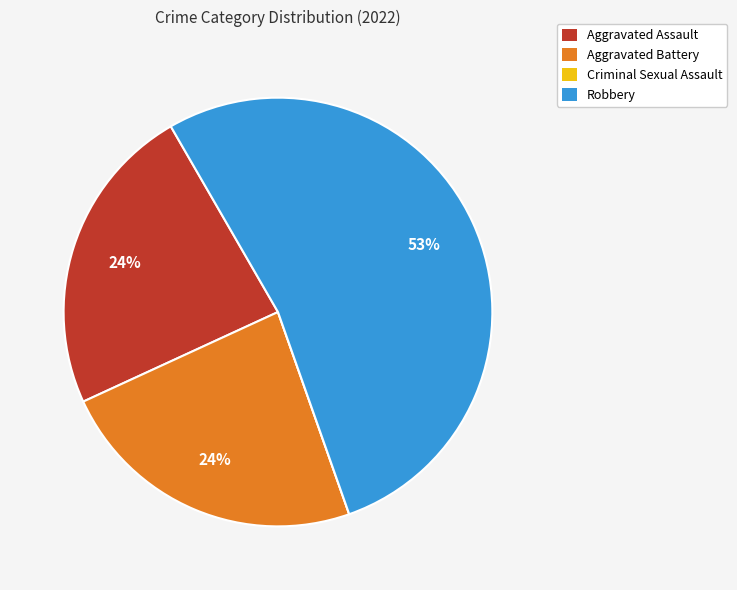

Is it true that Aggravated Battery is 32% of the pie?

False